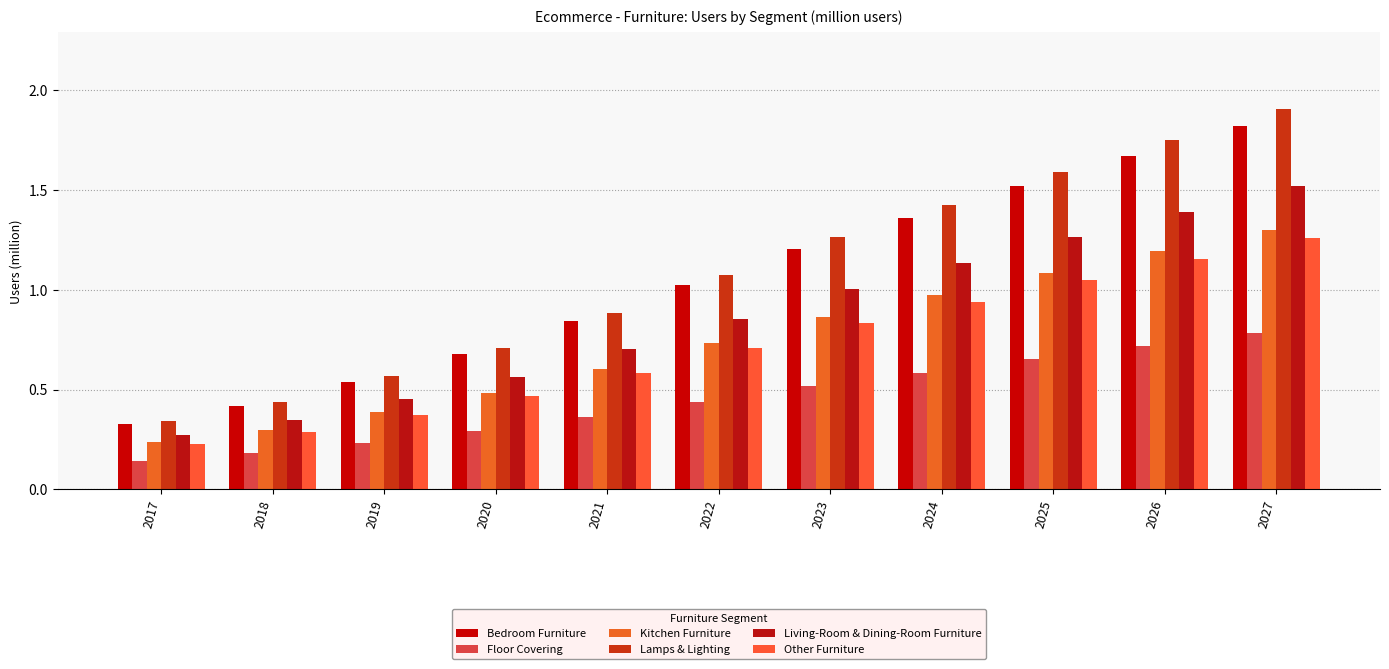

Is the value of Floor Covering at 2018 greater than the value of Other Furniture at 2020?

No